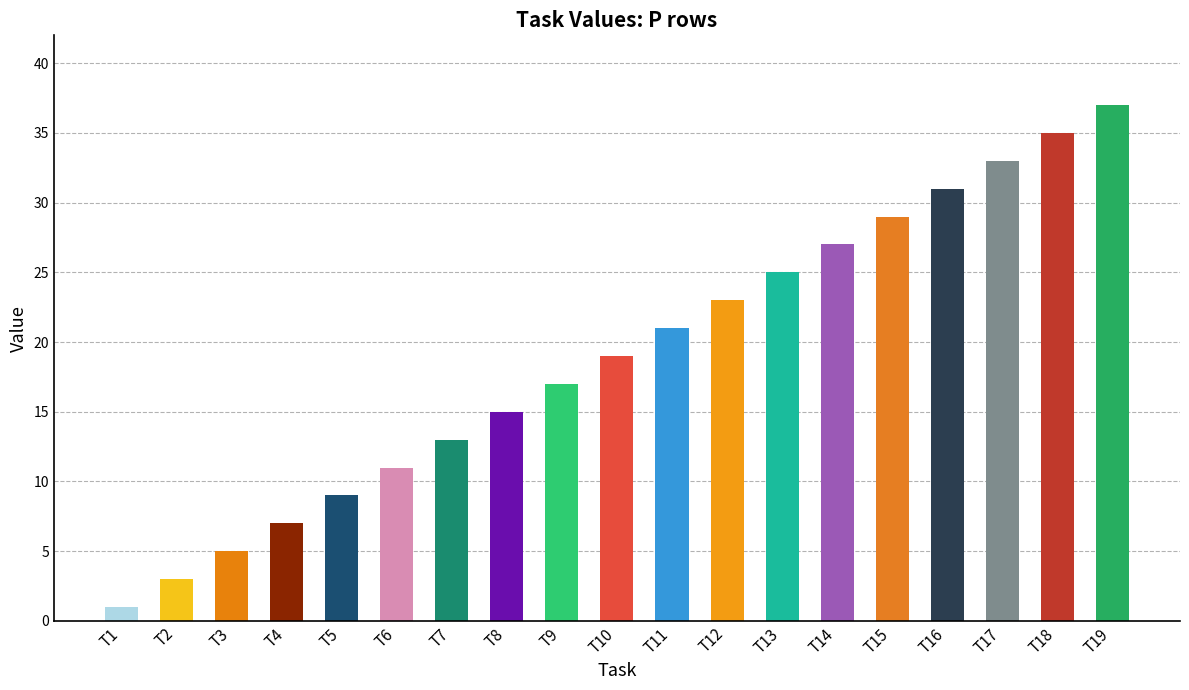

What is the value of the 2nd bar from the left?

3